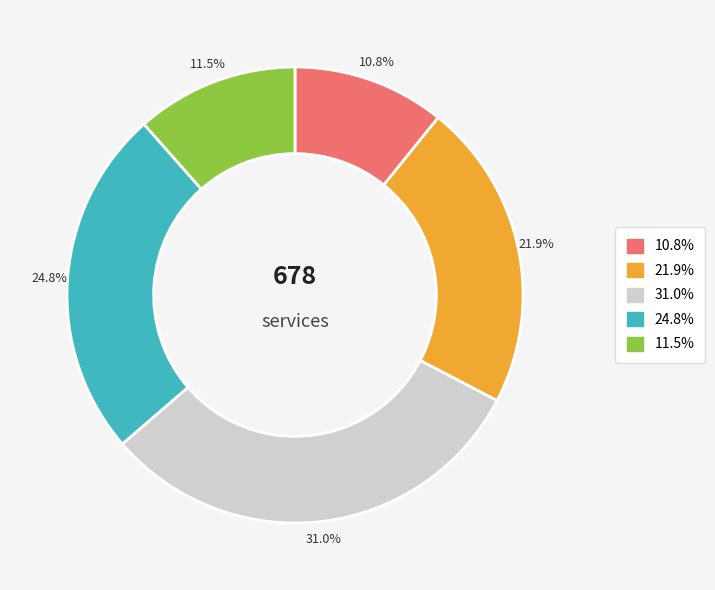

Does any single category account for the majority?

No